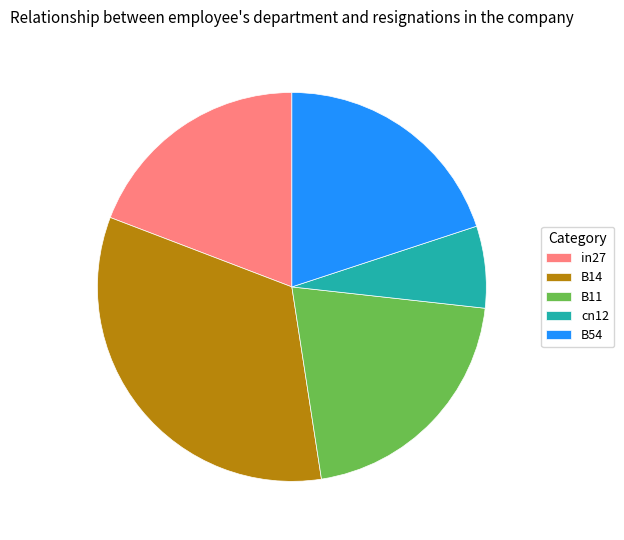

The B11 slice represents 21% of the pie. True or false?

True